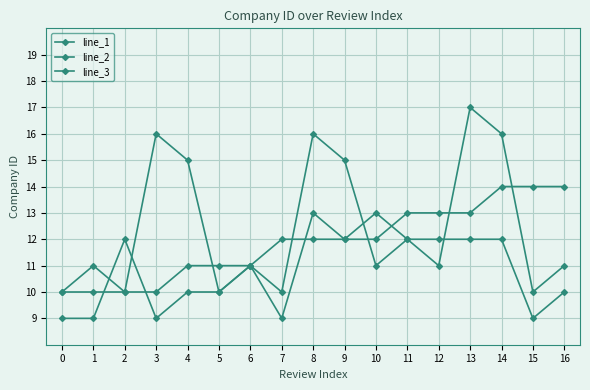

Reading left to right, list all the values displayed in this chart.

line_1: 0=10	1=11	2=10	3=16	4=15	5=10	6=11	7=10	8=16	9=15	10=11	11=12	12=11	13=17	14=16	15=10	16=11
line_2: 0=10	1=10	2=10	3=10	4=11	5=11	6=11	7=12	8=12	9=12	10=12	11=13	12=13	13=13	14=14	15=14	16=14
line_3: 0=9	1=9	2=12	3=9	4=10	5=10	6=11	7=9	8=13	9=12	10=13	11=12	12=12	13=12	14=12	15=9	16=10